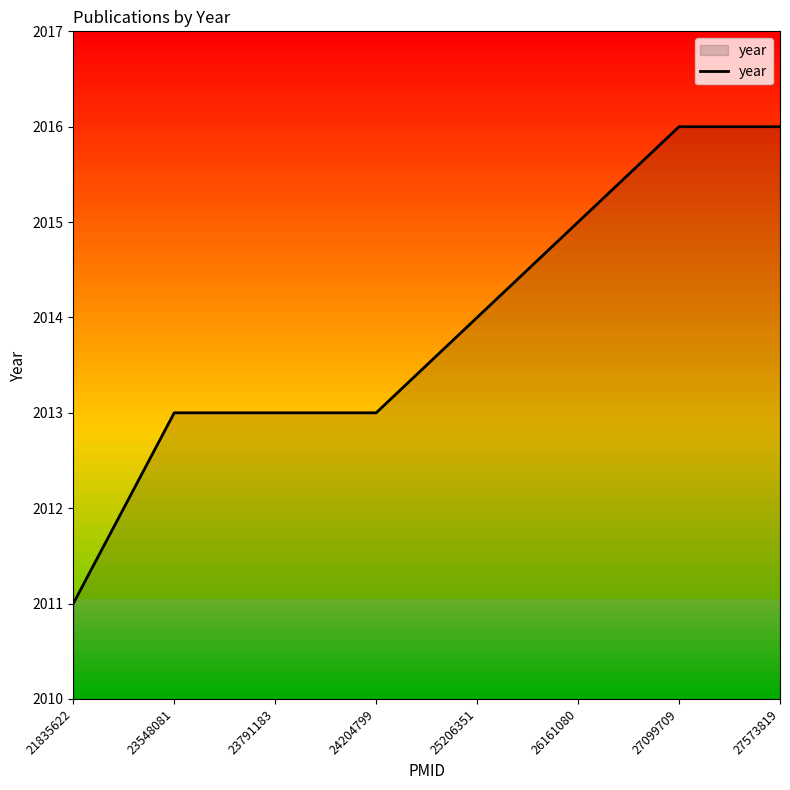

Which category has the lowest value across all series?

21835622